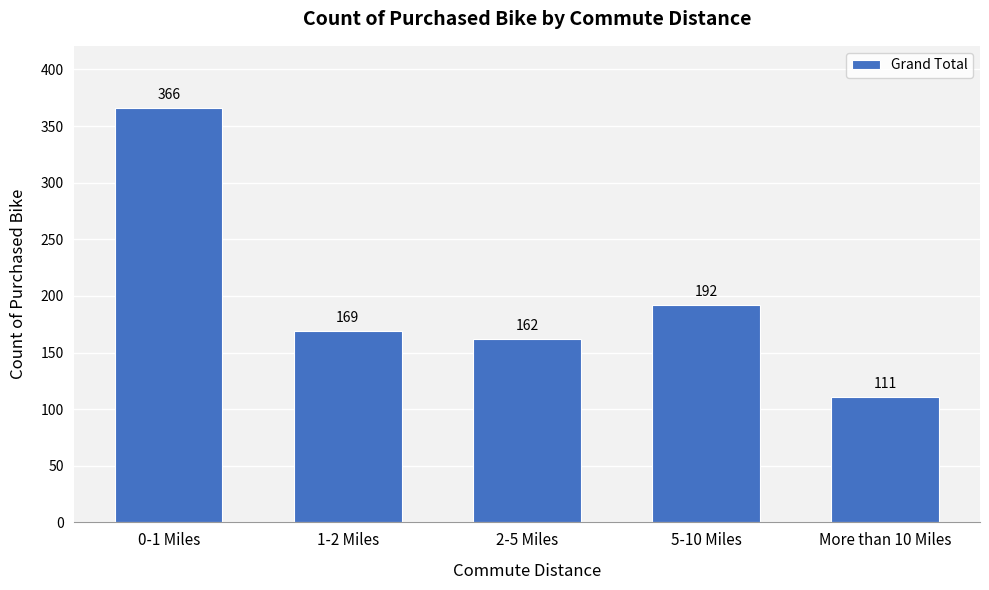

Reading left to right, list all the values displayed in this chart.

366	169	162	192	111